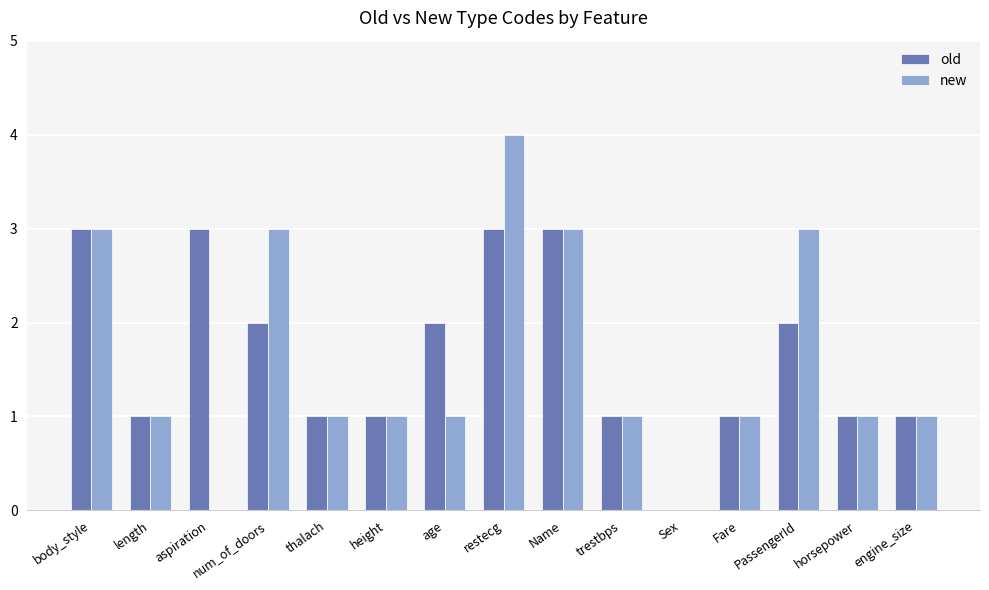

What value does the new series have at Name?

3